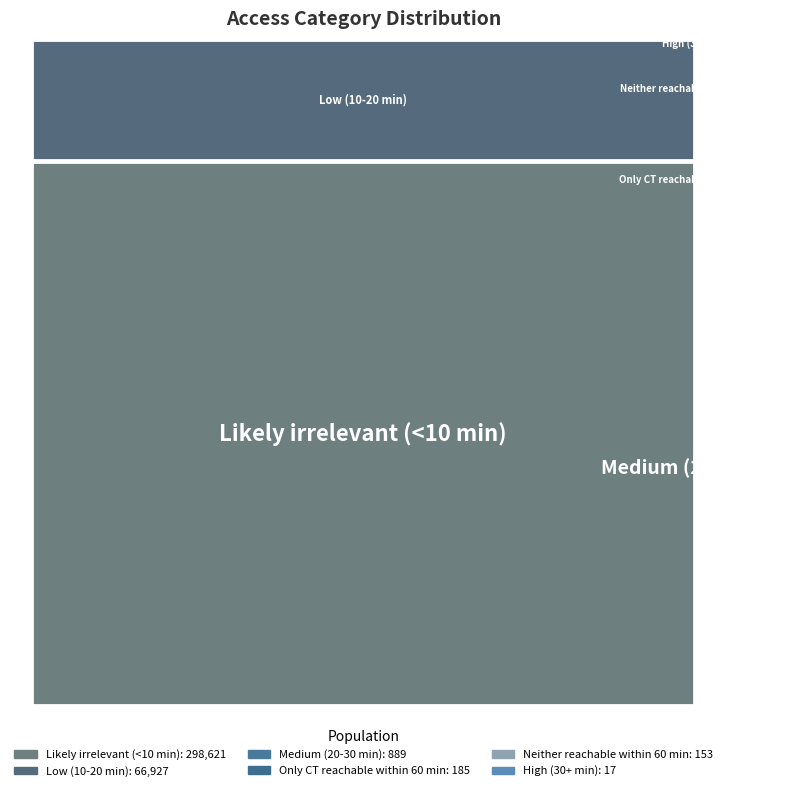

Reading right to left, extract all data points from this chart.

Population: 298621.0	153.0	185.0	66927.0	889.0	17.0
Area (%): 78.8	0.8	0.5	19.0	0.8	0.1
Population (%): 81.4	0.0	0.1	18.2	0.2	0.0